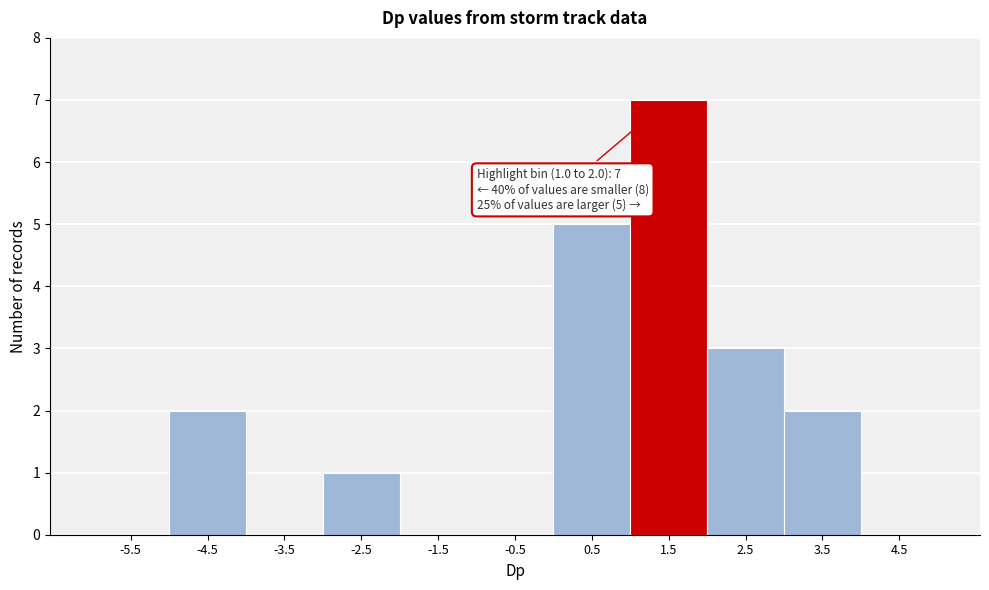

Which range on the x-axis has the tallest bar?

1 to 2